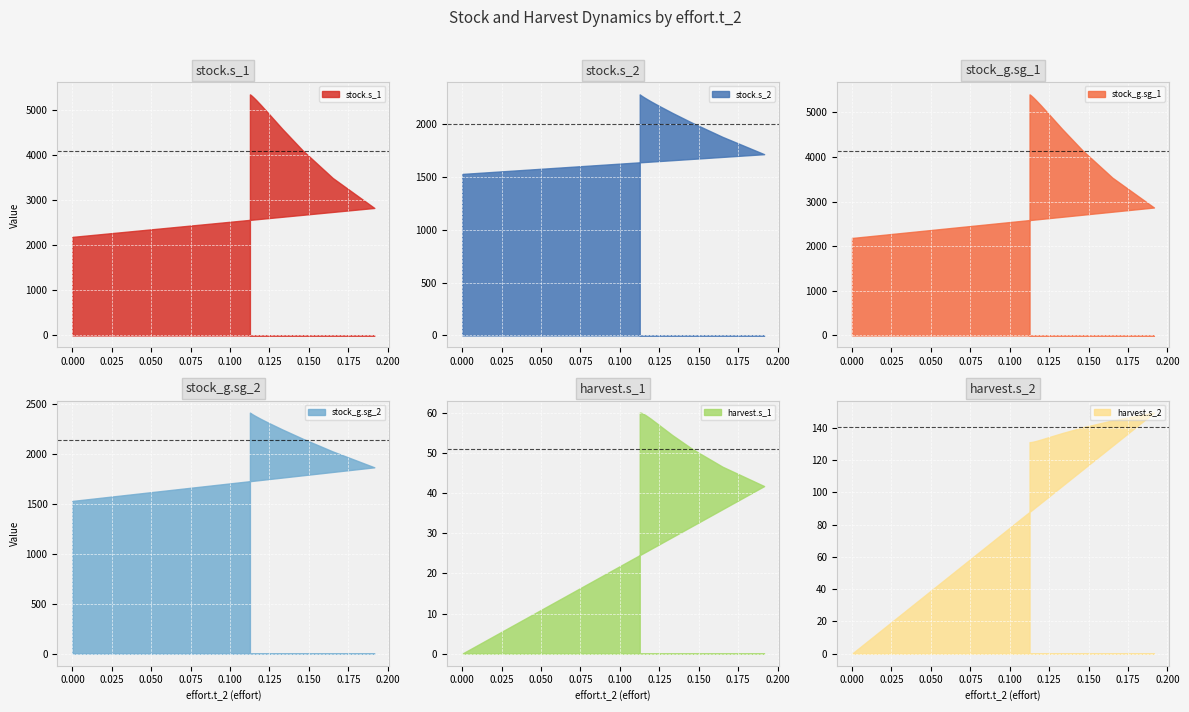

True or false: harvest.s_1 and stock_g.sg_1 intersect in this chart.

False